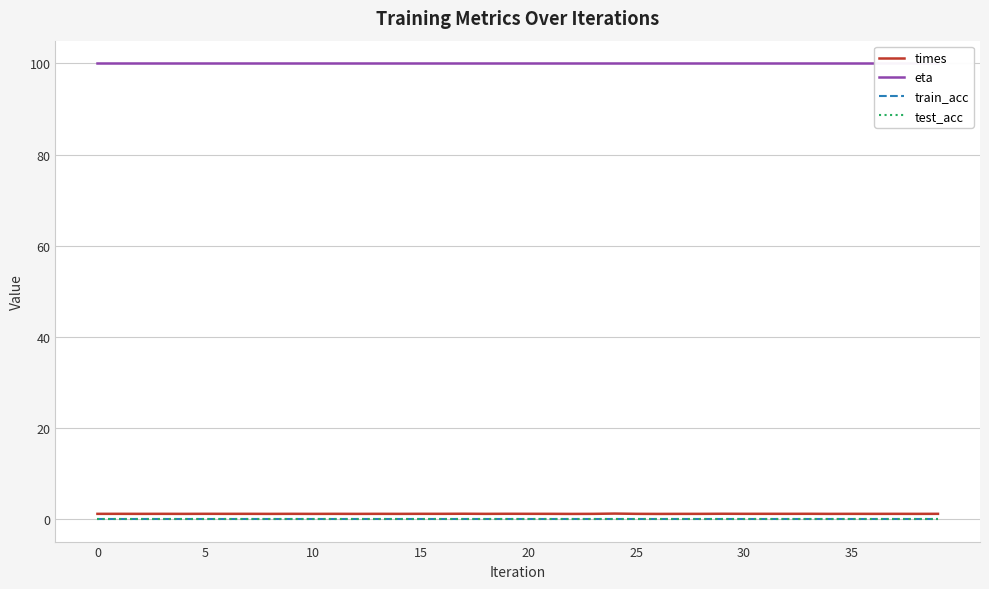

Does the chart have visible grid lines?

Yes